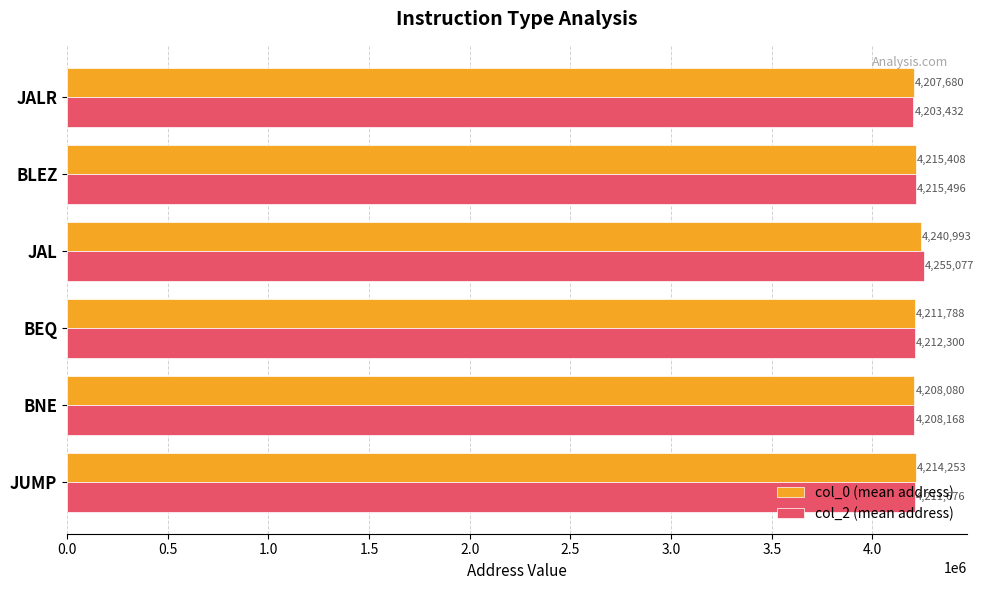

At which label is col_2 (mean address) closest to 4229254?

BLEZ